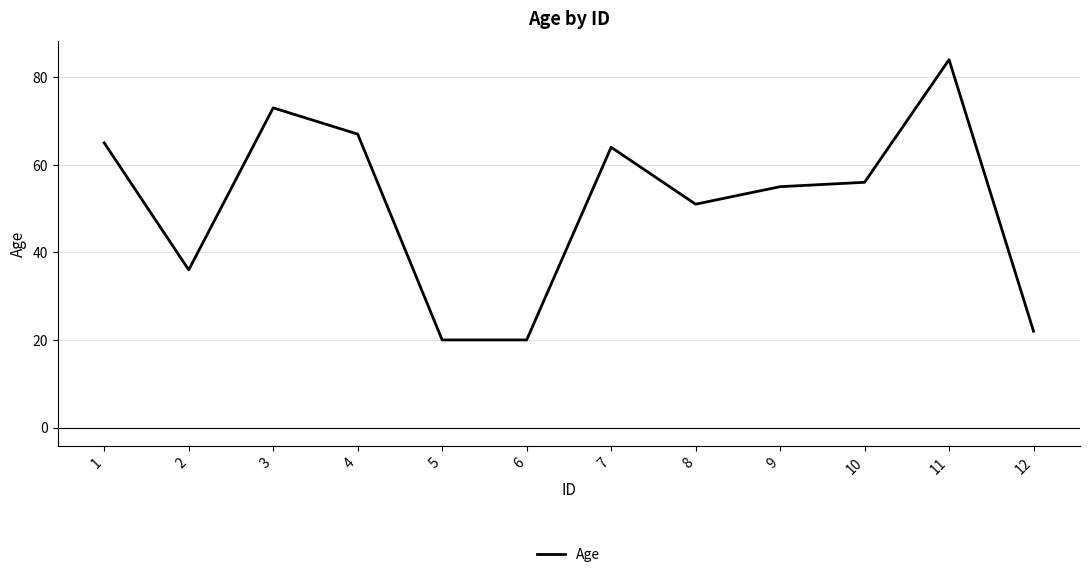

Reading left to right, list all the values displayed in this chart.

1=65	2=36	3=73	4=67	5=20	6=20	7=64	8=51	9=55	10=56	11=84	12=22